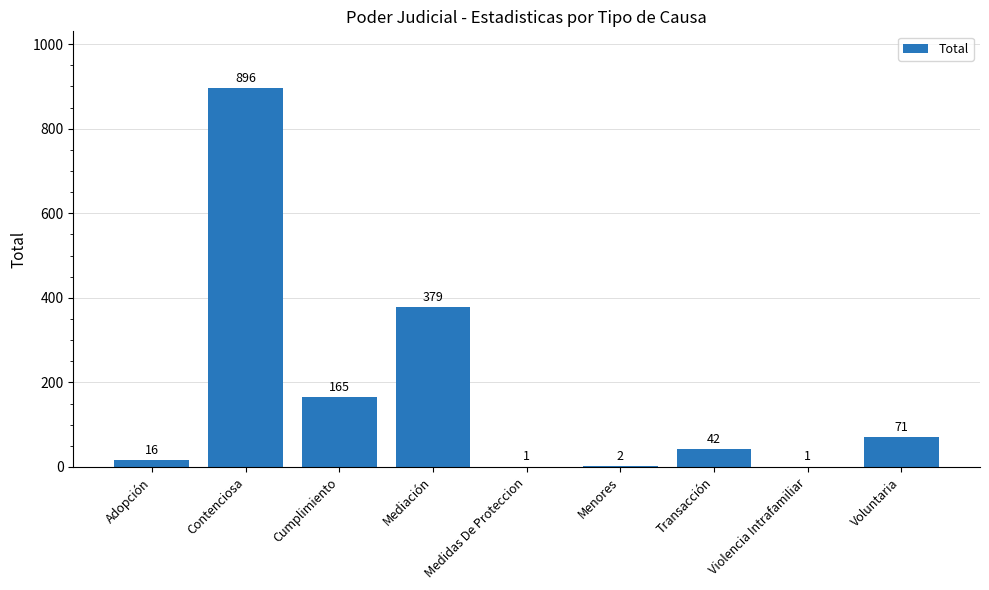

Reading left to right, what are all the values shown in this chart?

16	896	165	379	1	2	42	1	71